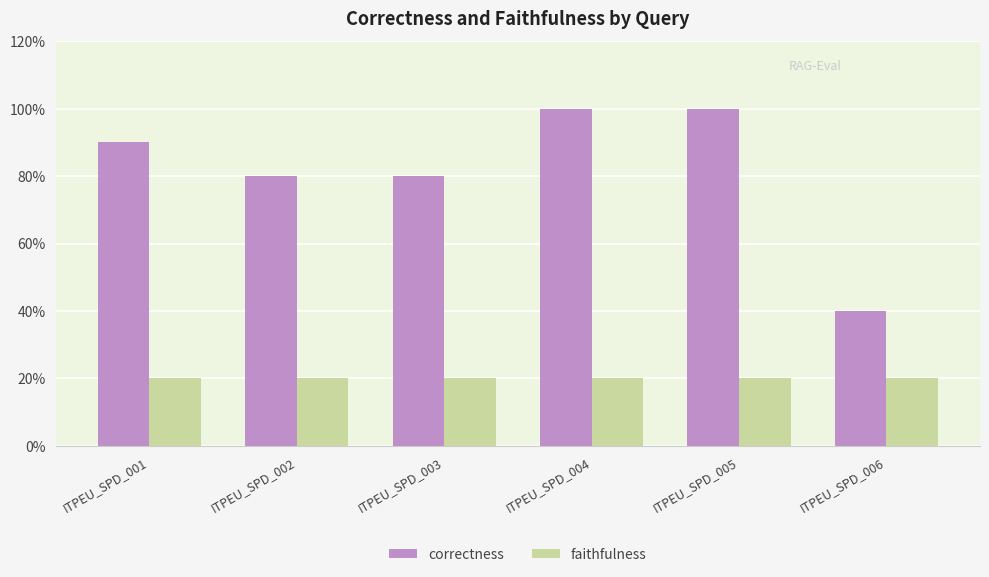

Rank the series by their average value, from lowest to highest.

faithfulness, correctness